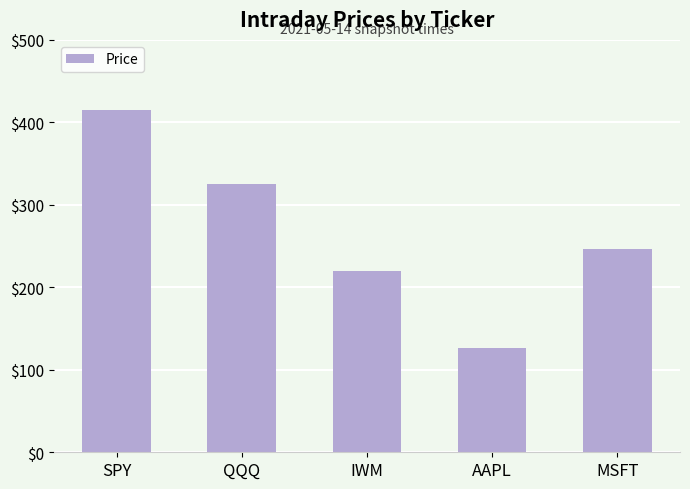

List the labels in order of value, largest first.

SPY, QQQ, MSFT, IWM, AAPL